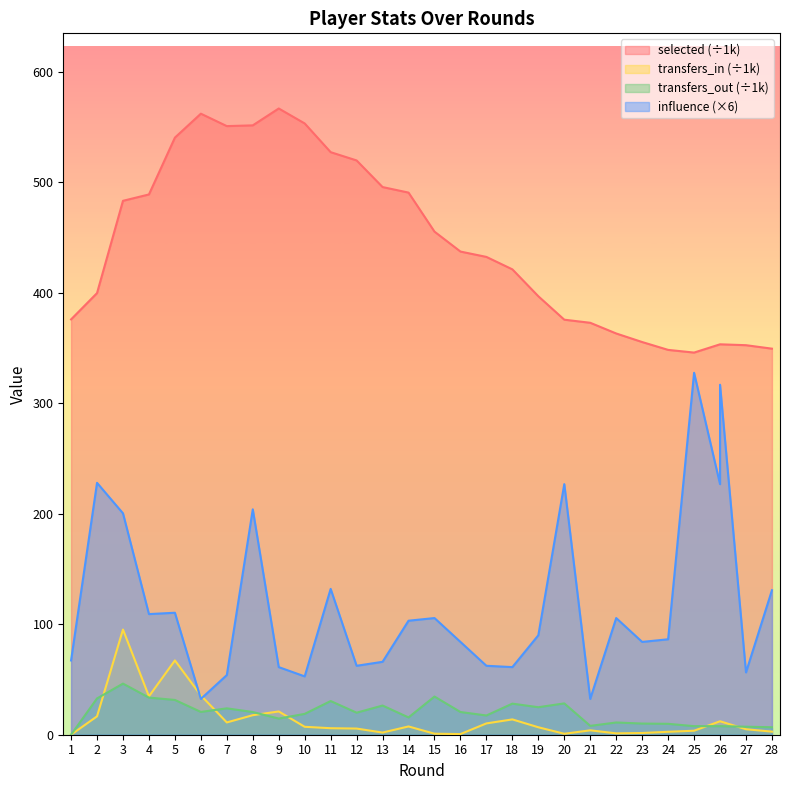

The value of transfers_out at 11 is 30.5. True or false?

True